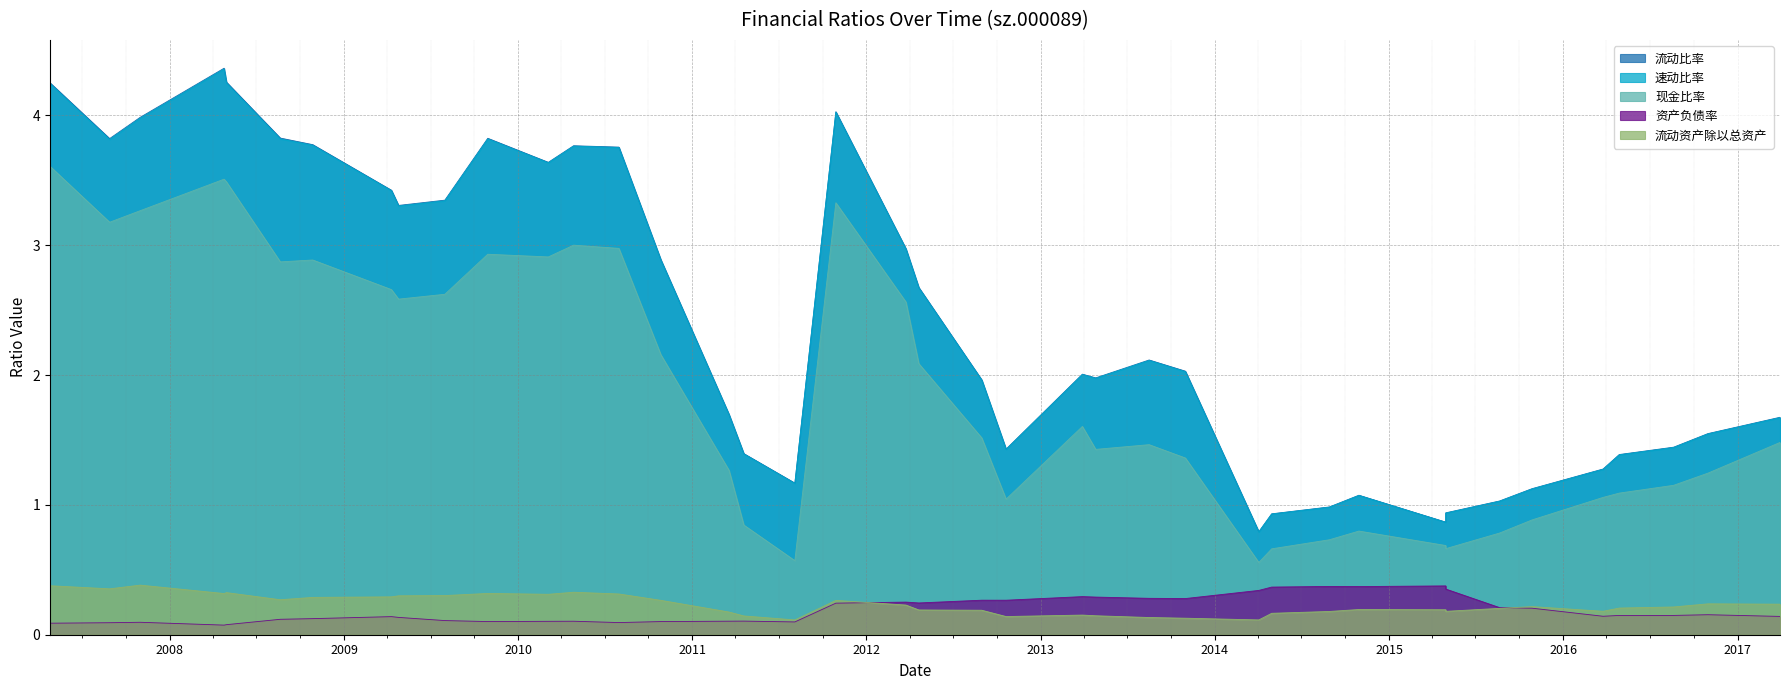

True or false: 资产负债率 and 流动比率 intersect in this chart.

False